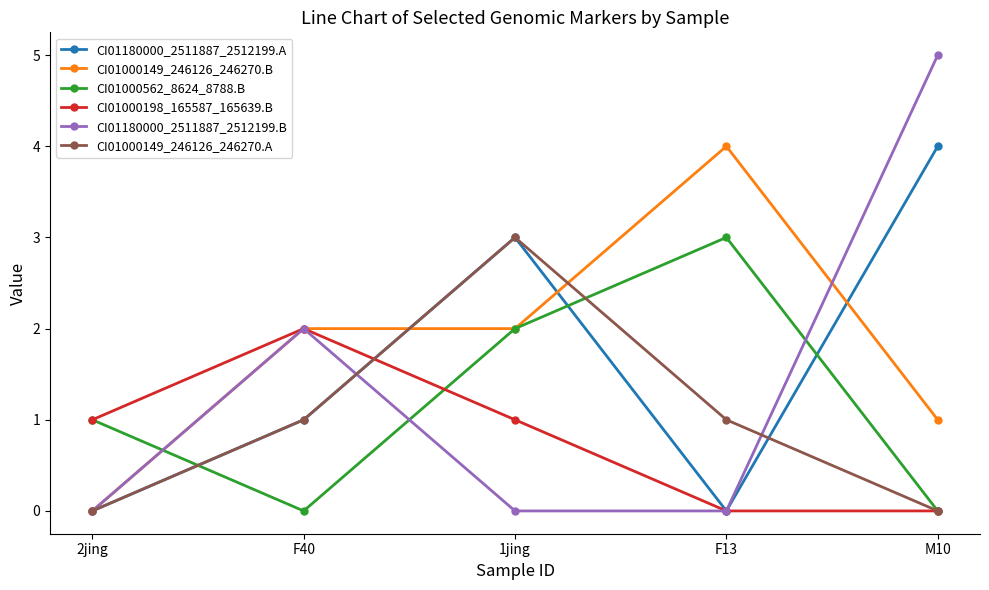

Does the chart display data point markers on the line(s)?

Yes